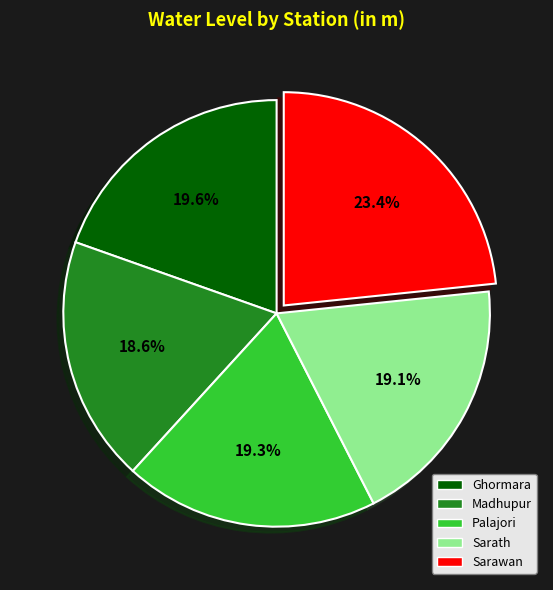

Is there a majority slice in this chart?

No